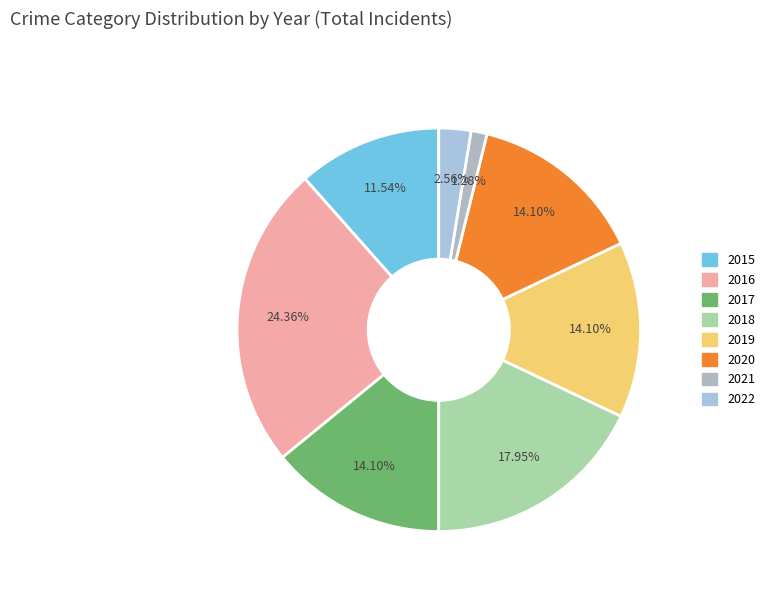

What is the largest slice in the pie chart?

2016